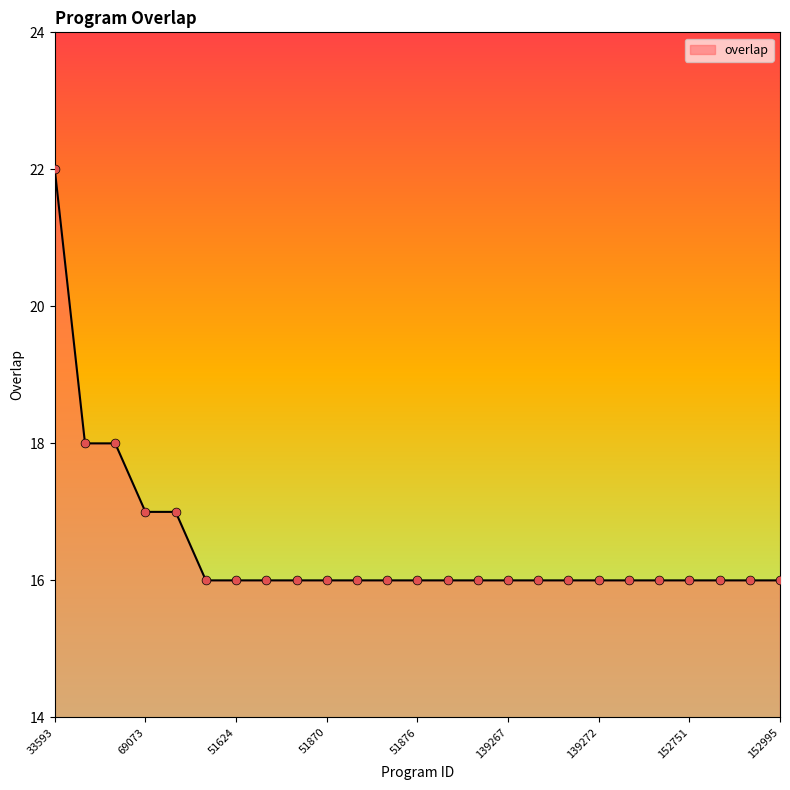

What is the minimum value shown in the chart?

16